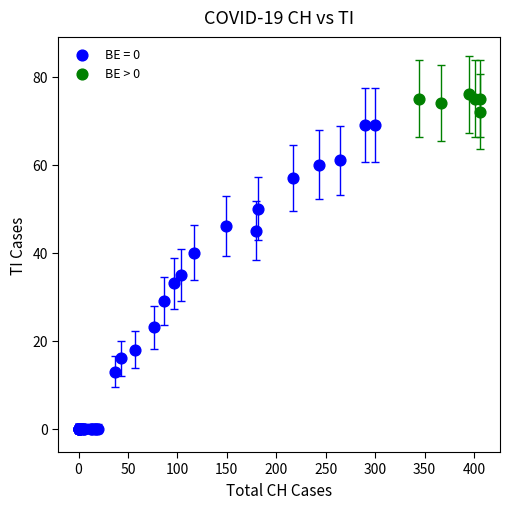

Which series contains the highest Y value?

BE > 0